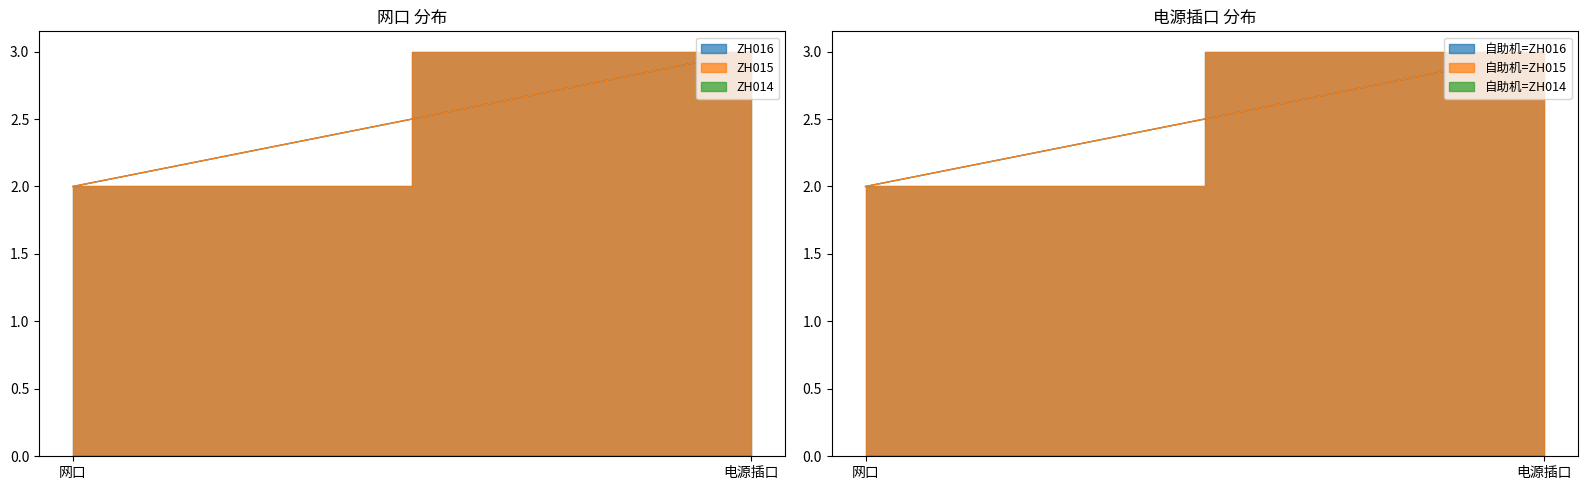

What is the total value across all series at 网口?

4